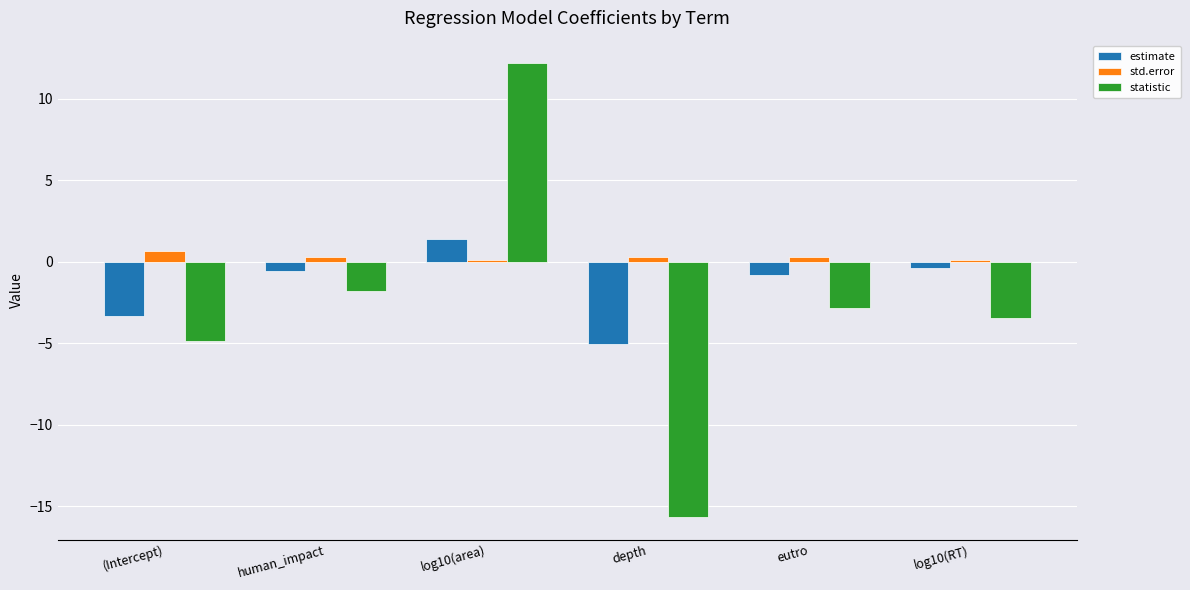

What is the difference between the maximum and minimum values in the std.error series?

0.6